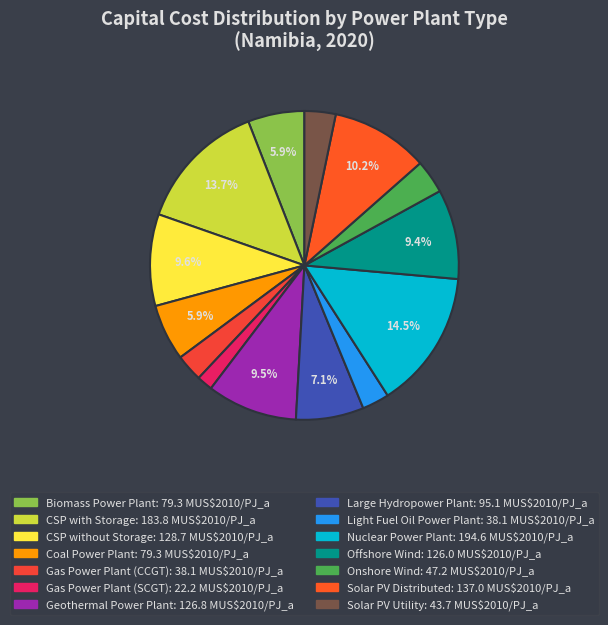

How many segments does this pie chart have?

14